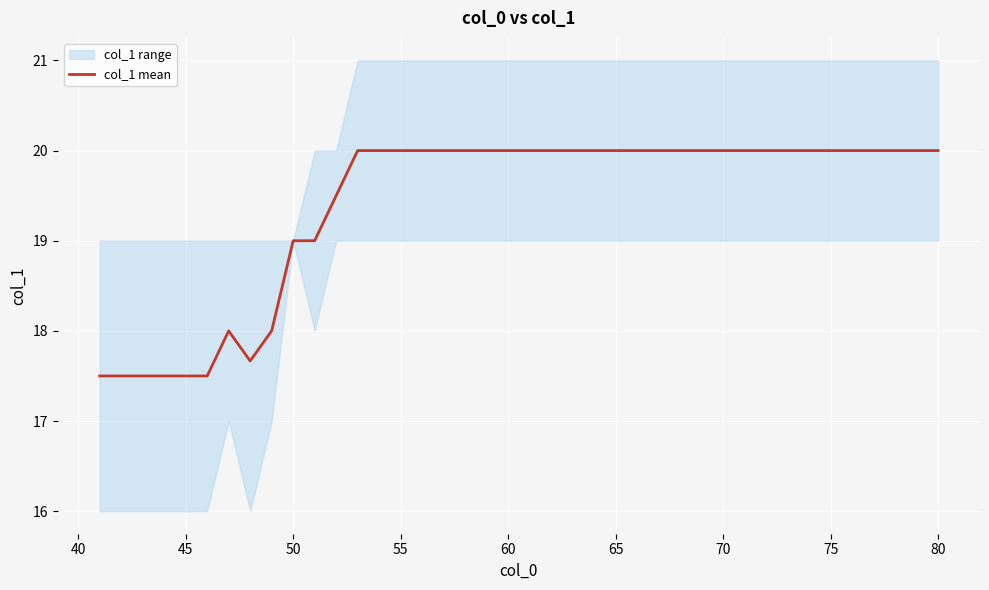

Does the chart display data point markers on the line(s)?

No